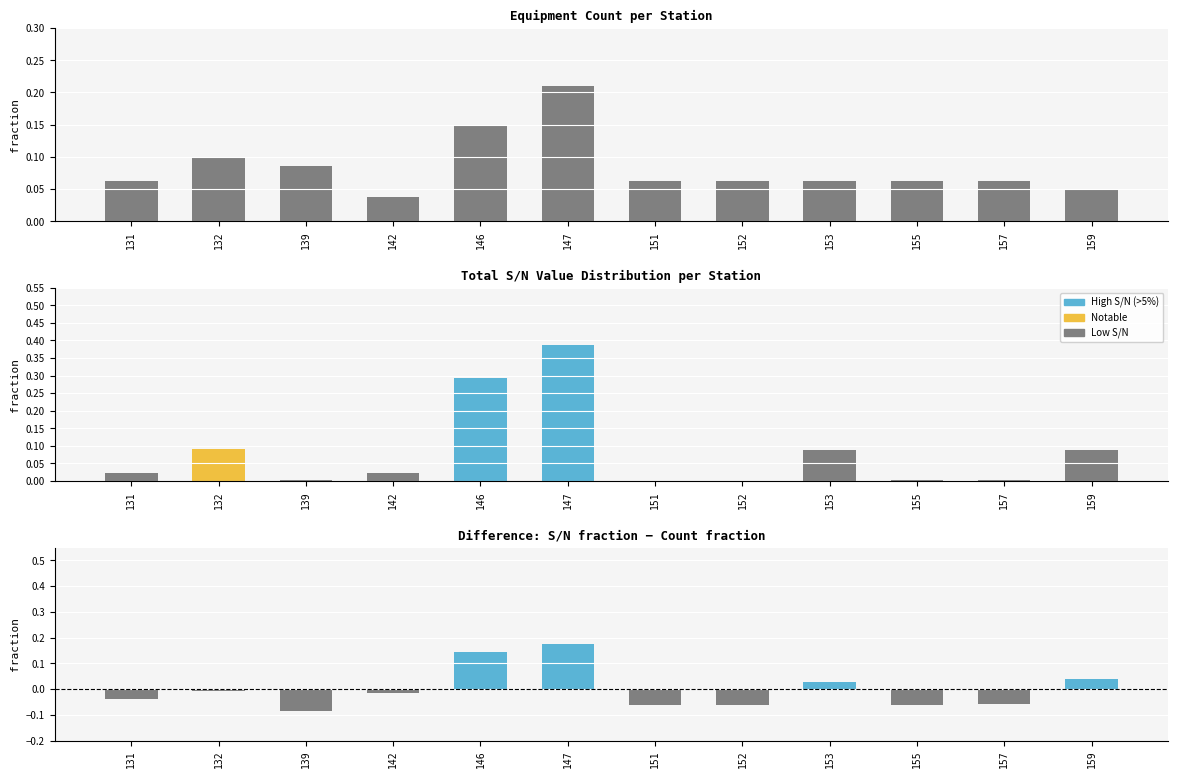

Where is S/N Total nearest to the value 0?

151